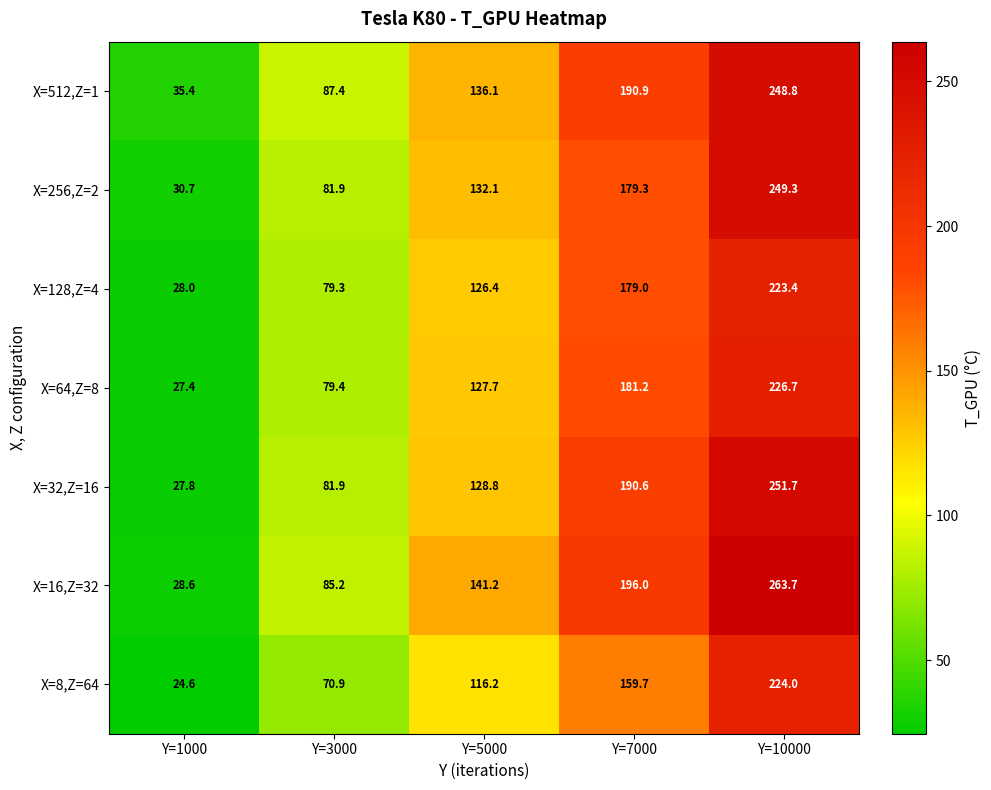

What is the difference between the highest and lowest values at Y=3000?

16.5